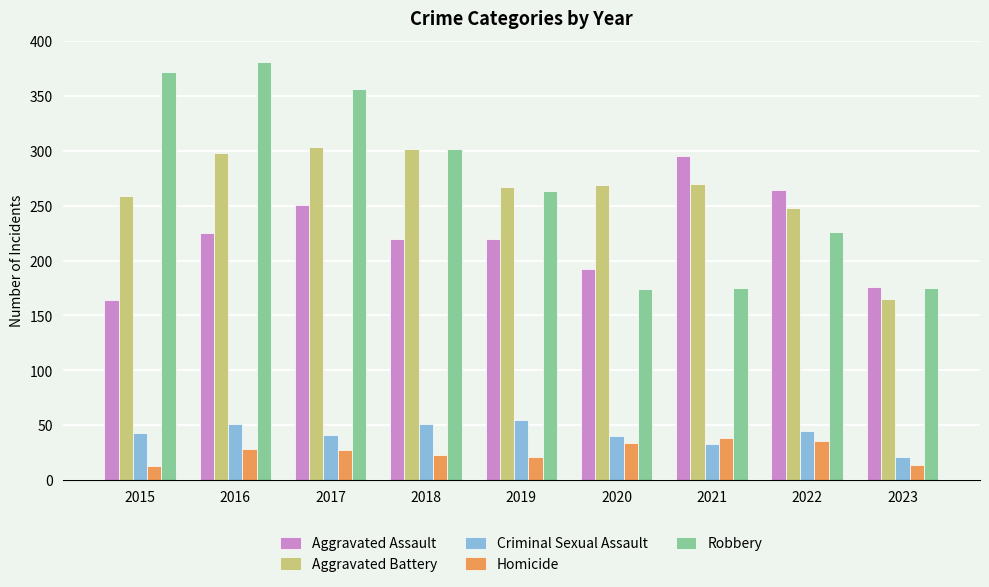

What is the approximate value of Aggravated Battery at 2023?

165